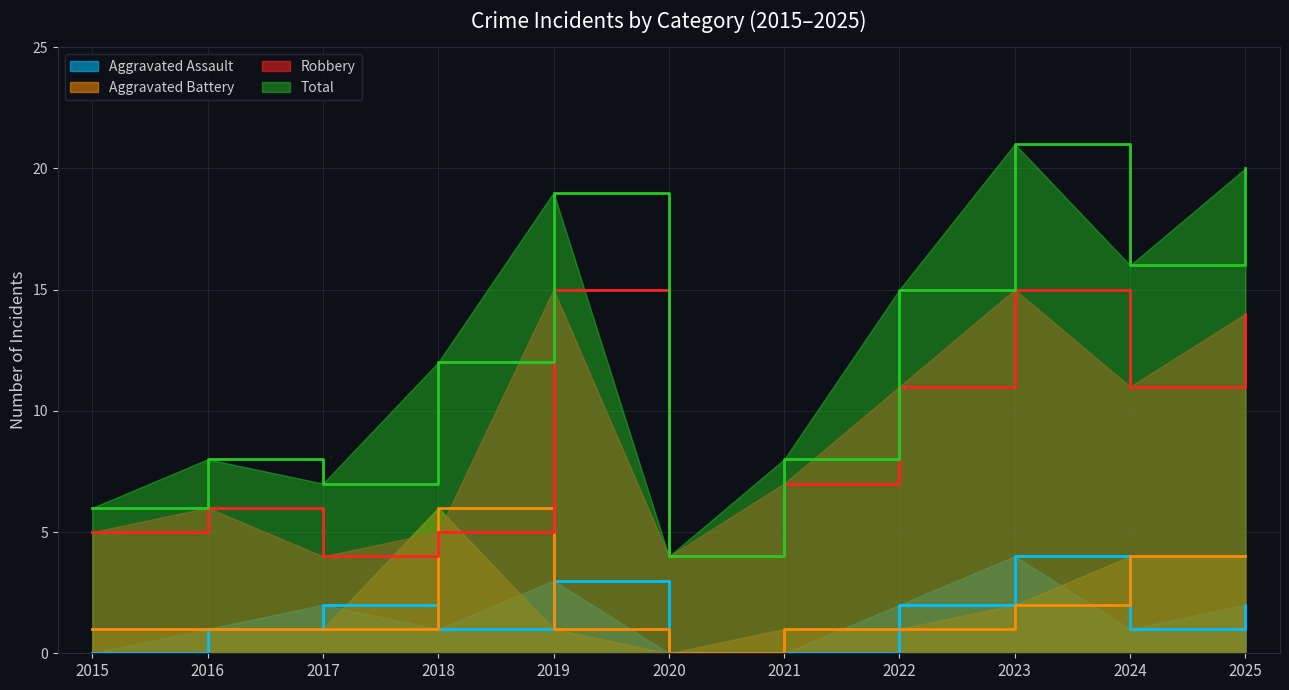

List the labels in order of Aggravated Assault value, largest first.

2023, 2019, 2017, 2022, 2025, 2016, 2018, 2024, 2015, 2020, 2021